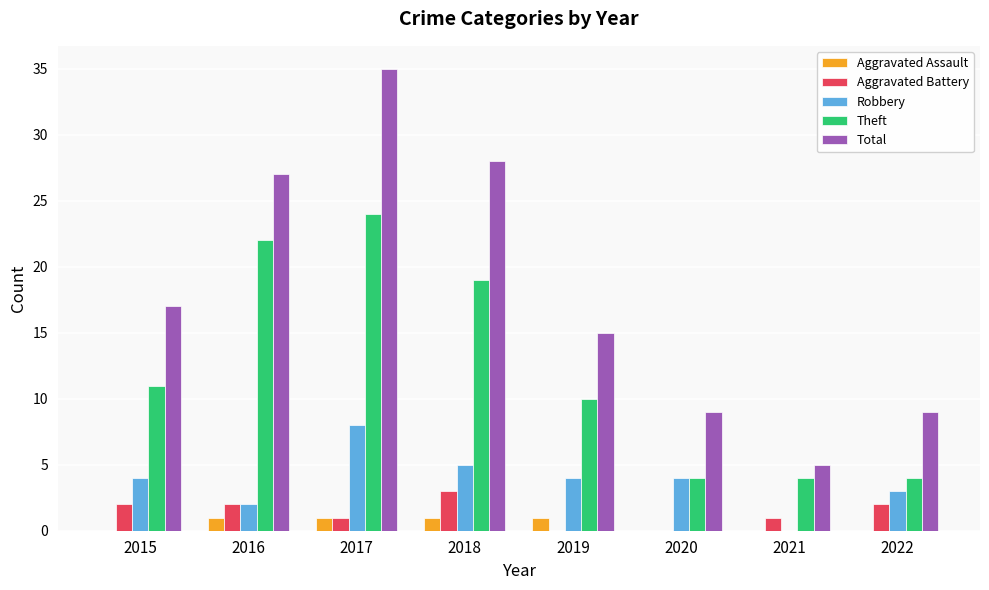

Reading left to right, extract all data points from this chart.

Aggravated Assault: 2015=0	2016=1	2017=1	2018=1	2019=1	2020=0	2021=0	2022=0
Aggravated Battery: 2015=2	2016=2	2017=1	2018=3	2019=0	2020=0	2021=1	2022=2
Robbery: 2015=4	2016=2	2017=8	2018=5	2019=4	2020=4	2021=0	2022=3
Theft: 2015=11	2016=22	2017=24	2018=19	2019=10	2020=4	2021=4	2022=4
Total: 2015=17	2016=27	2017=35	2018=28	2019=15	2020=9	2021=5	2022=9